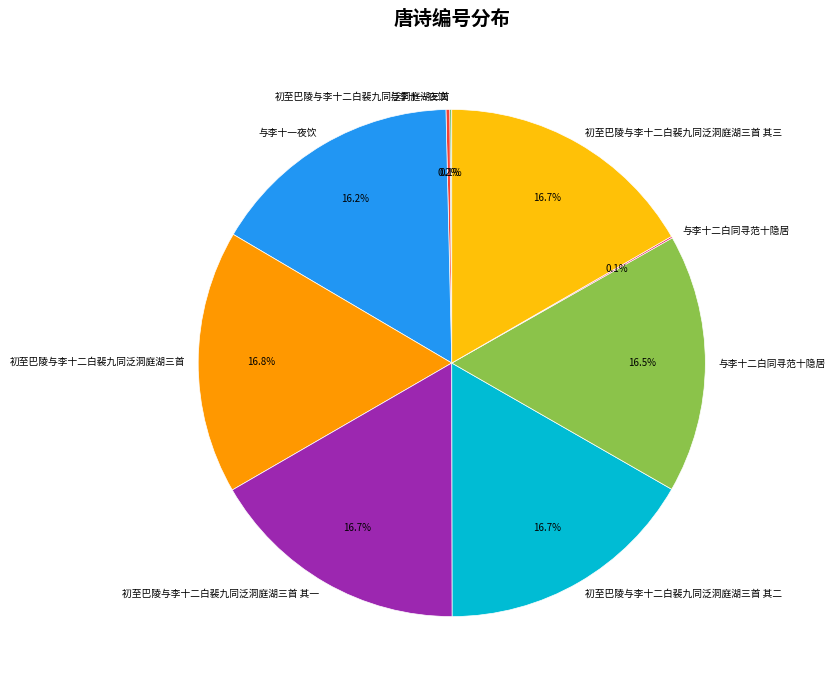

Is there any slice that represents more than half of the pie?

No